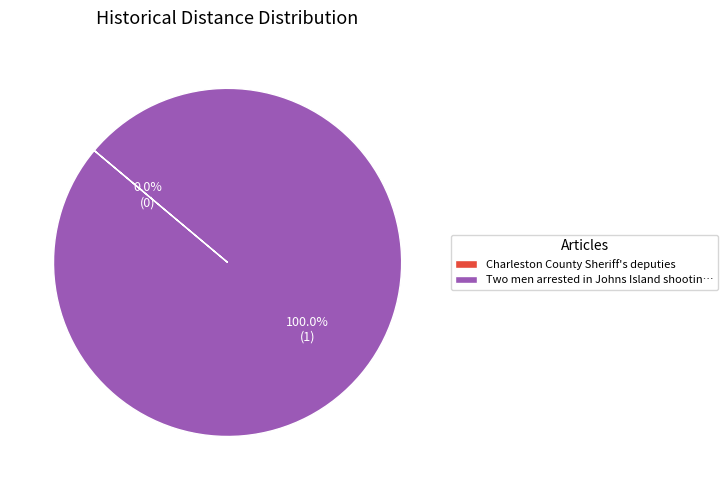

What is the smallest slice in the pie chart?

Charleston County Sheriff's deputies